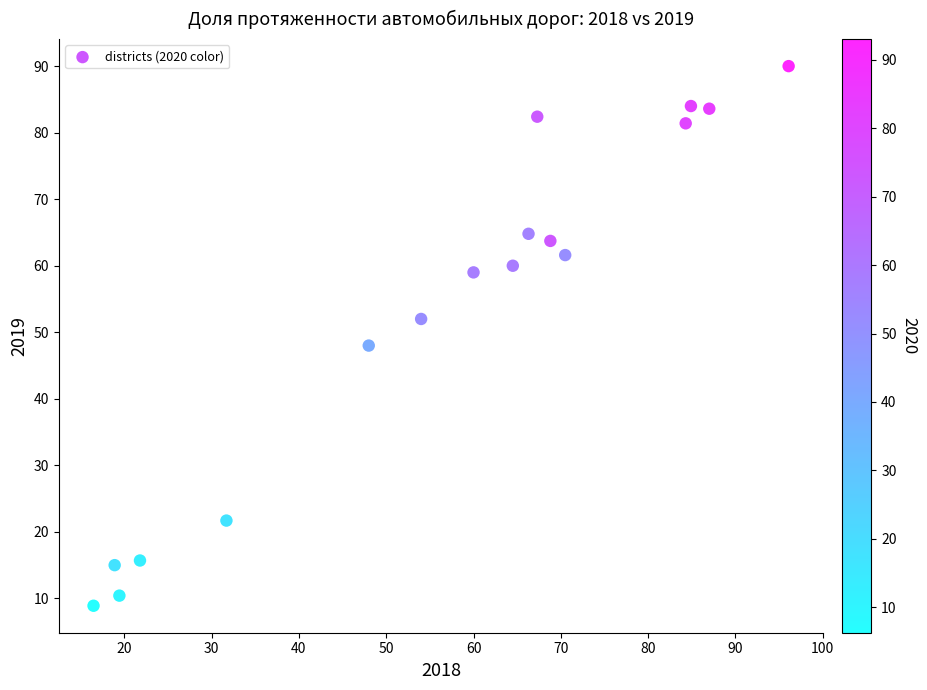

What is the range of Y values (max minus min)?

81.1